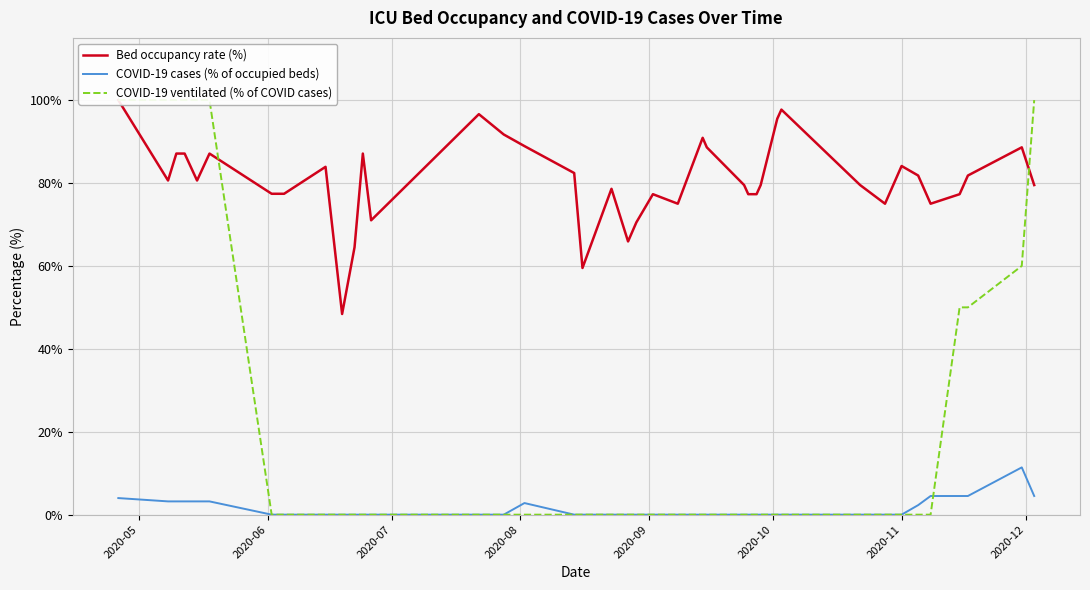

What is the greatest value displayed?

100.0